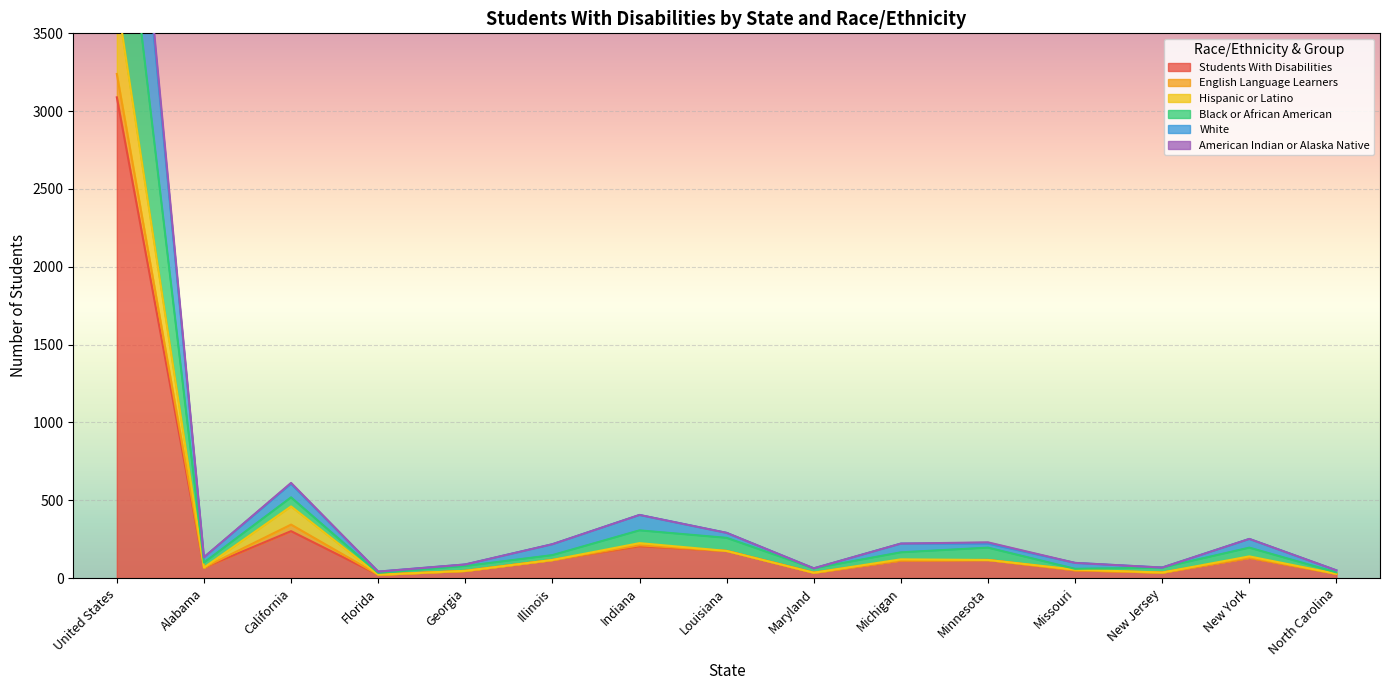

How many values in the Students With Disabilities series are below 114?

7